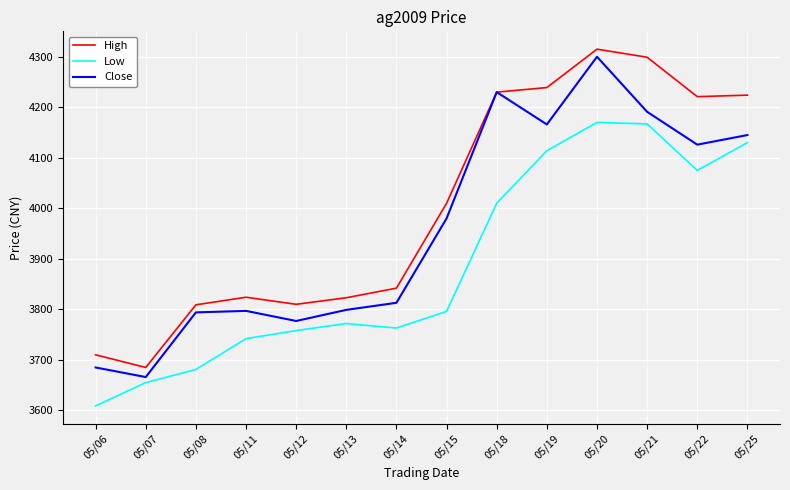

True or false: Low and High intersect in this chart.

False